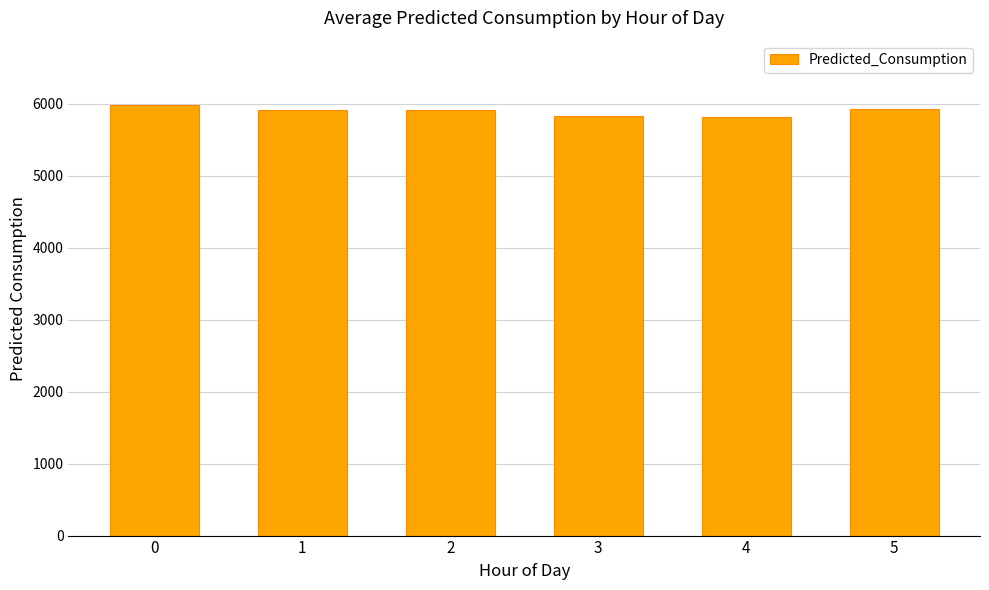

What is the value of the 6th bar from the left?

5927.3